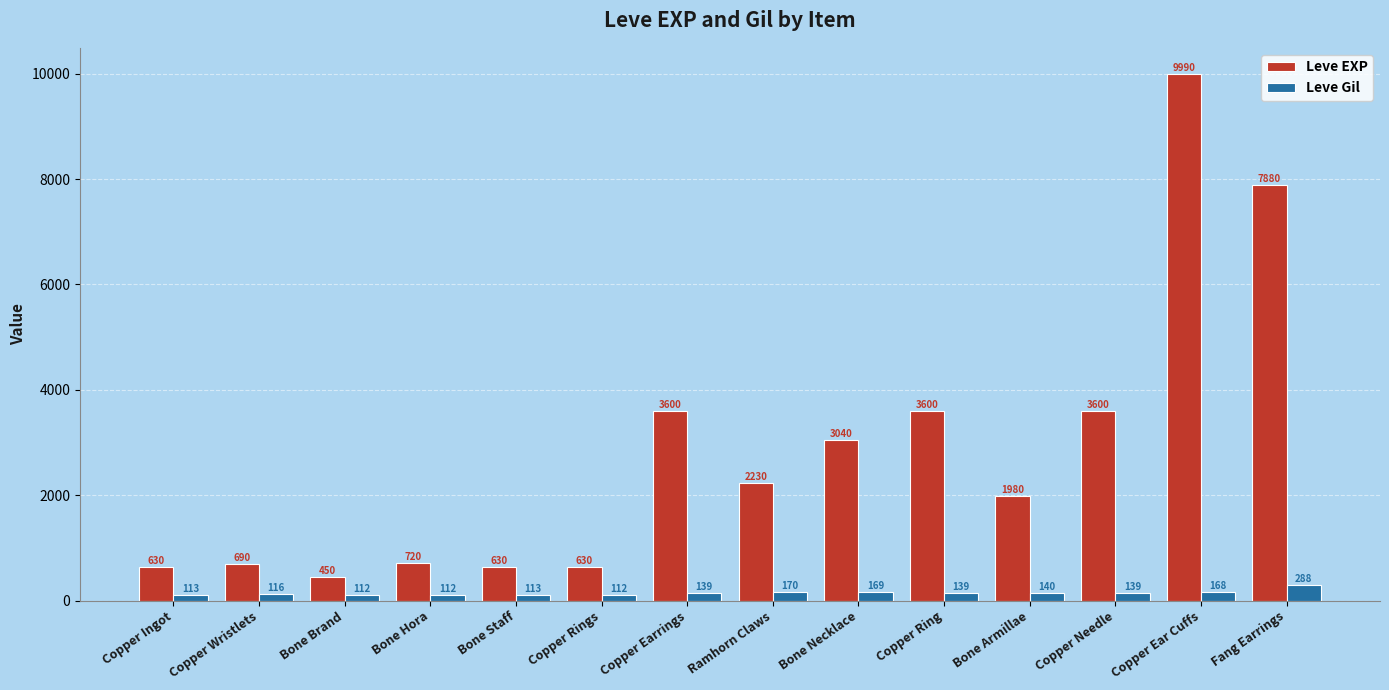

How many data points in Leve EXP are less than 2230?

7